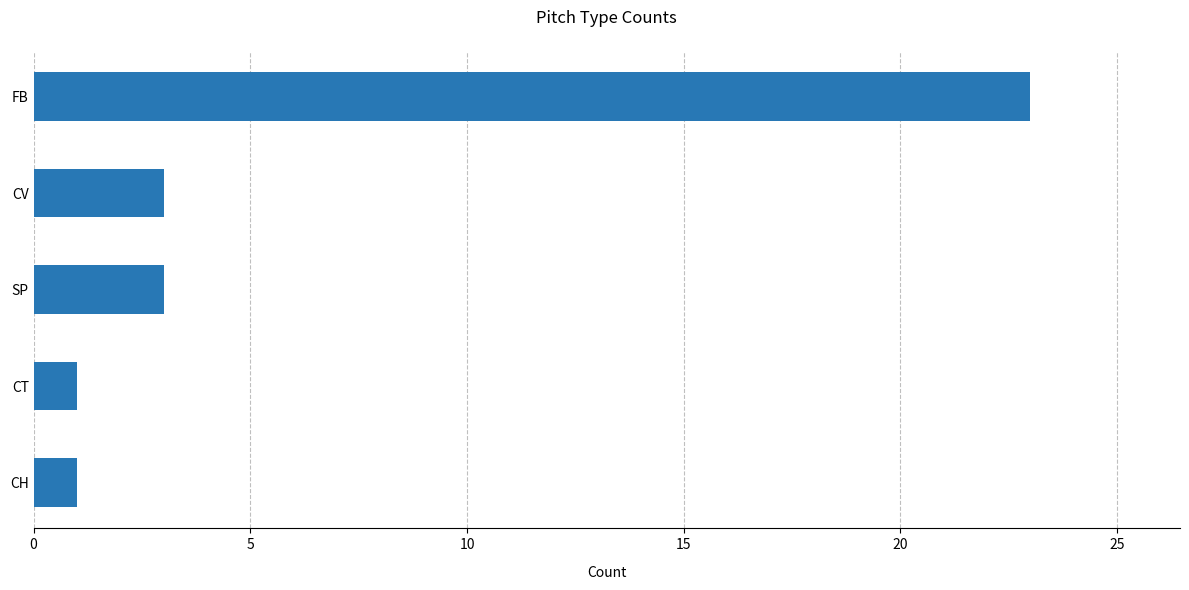

The value at CT is 1. True or false?

True